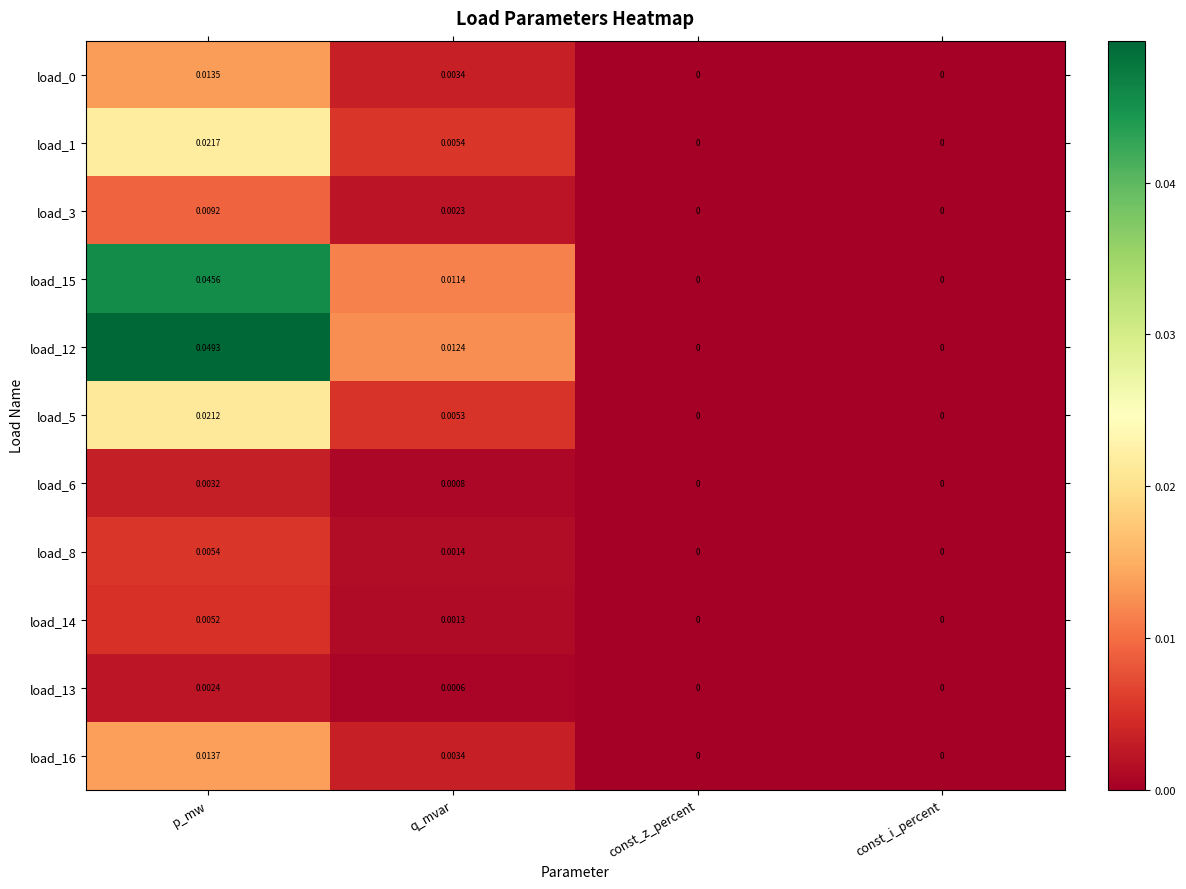

At which category is the sum across all series the highest?

p_mw